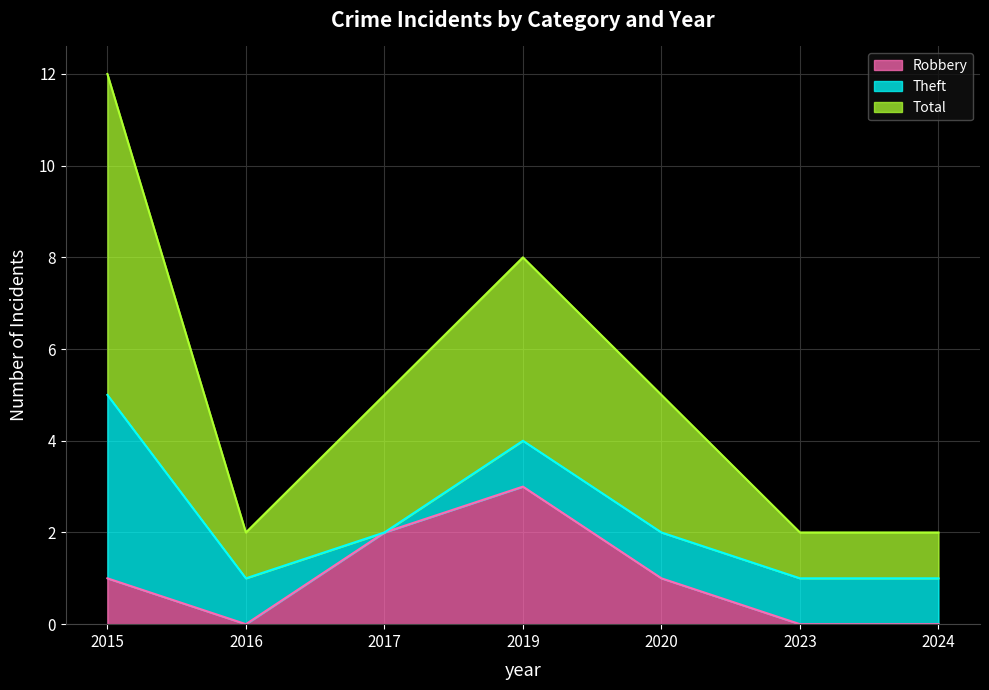

What is the sum of the Robbery values at 2020 and 2019?

4